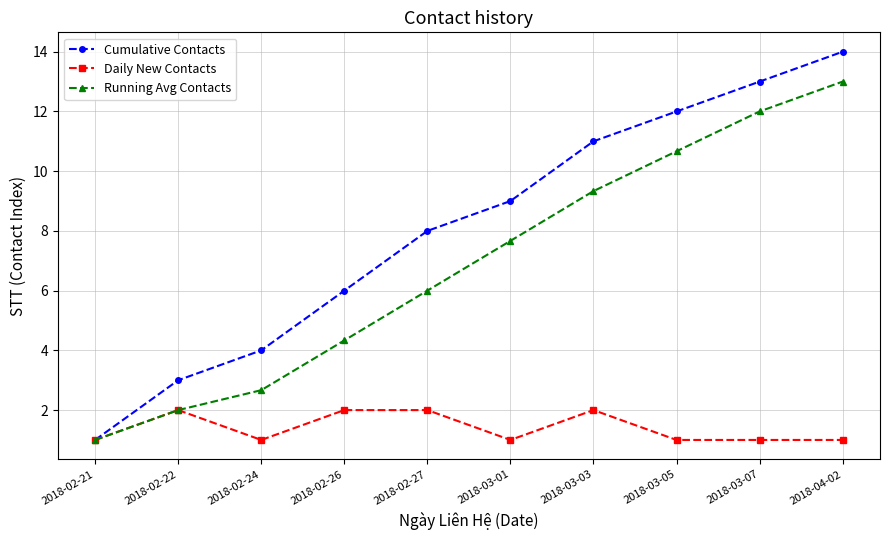

Which series has the largest total across all categories?

Cumulative Contacts